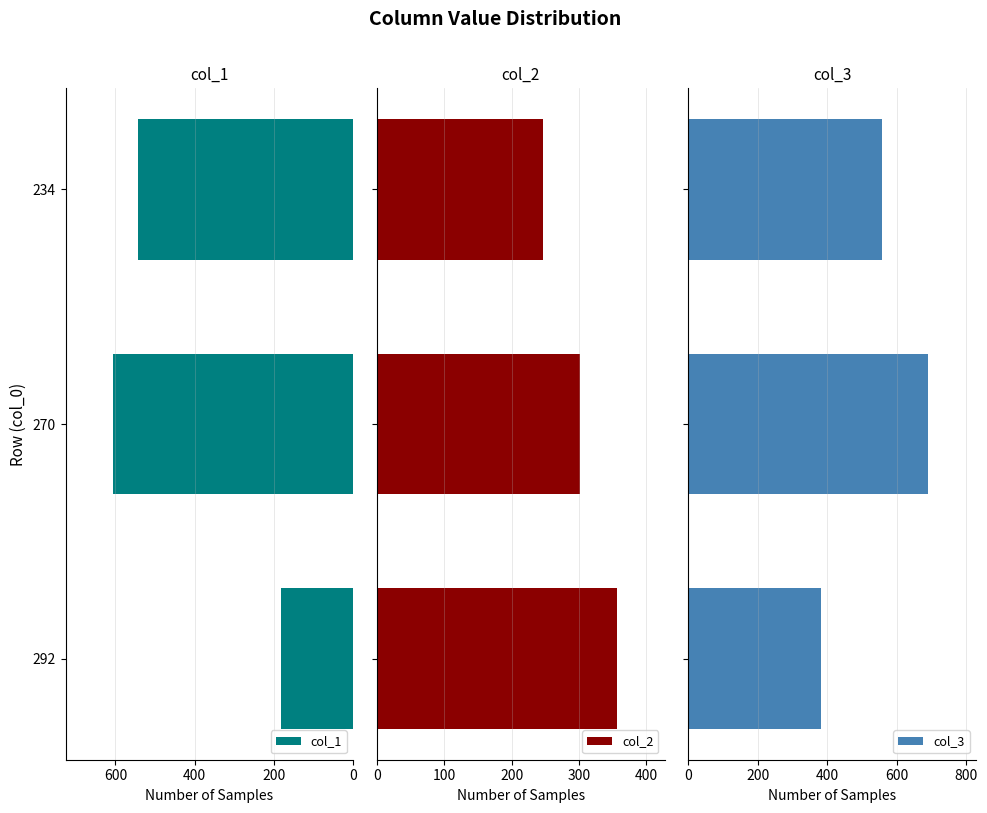

What is the maximum value for col_2?

356